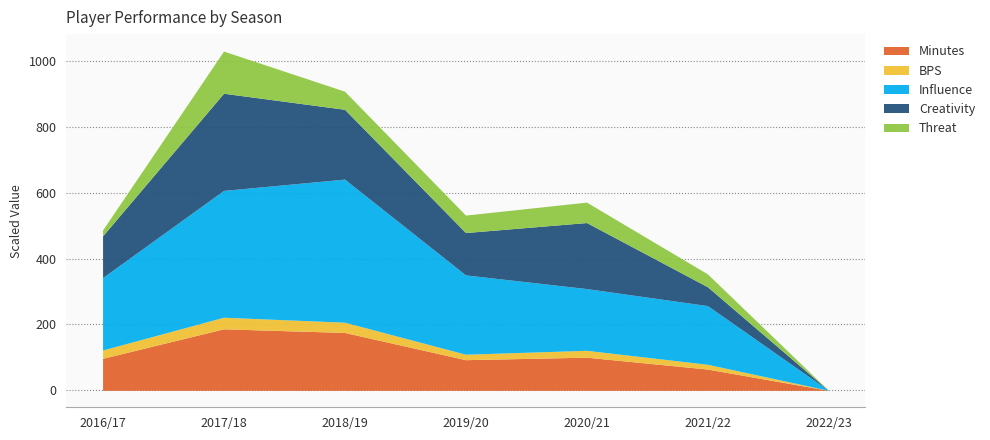

How many interior local valleys does the bps series have?

1